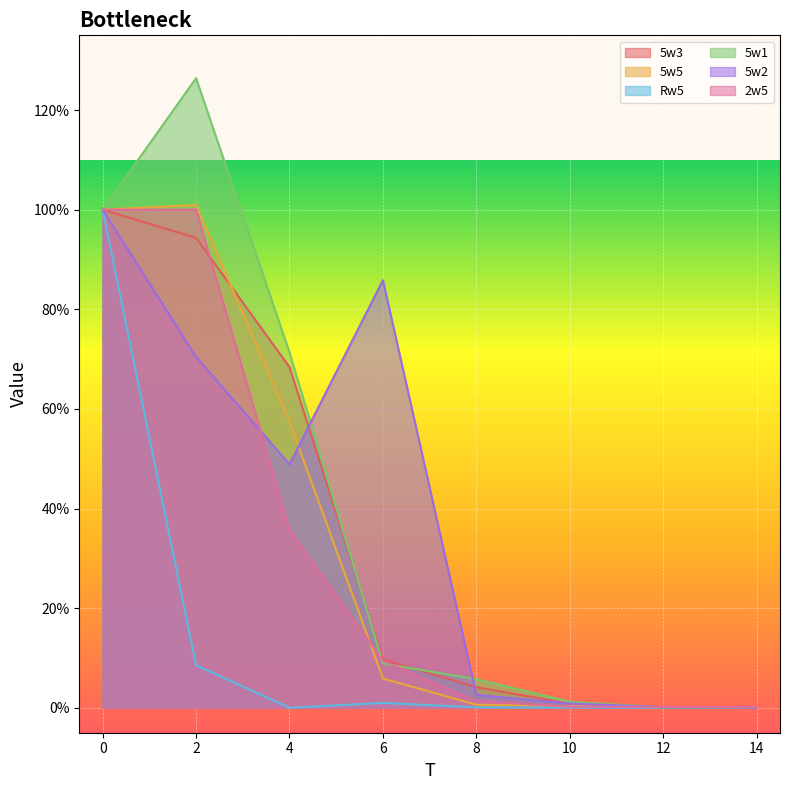

Reading left to right, what are all the values shown in this chart?

5w3: 1.0	0.9	0.7	0.1	0.0	0.0	0.0	0.0
5w5: 1.0	1.0	0.6	0.1	0.0	0.0	0.0	0.0
Rw5: 1.0	0.1	0.0	0.0	0.0	0.0	0.0	0.0
5w1: 1.0	1.3	0.7	0.1	0.1	0.0	0.0	0.0
5w2: 1.0	0.7	0.5	0.9	0.0	0.0	0.0	0.0
2w5: 1.0	1.0	0.4	0.1	0.0	0.0	0.0	0.0